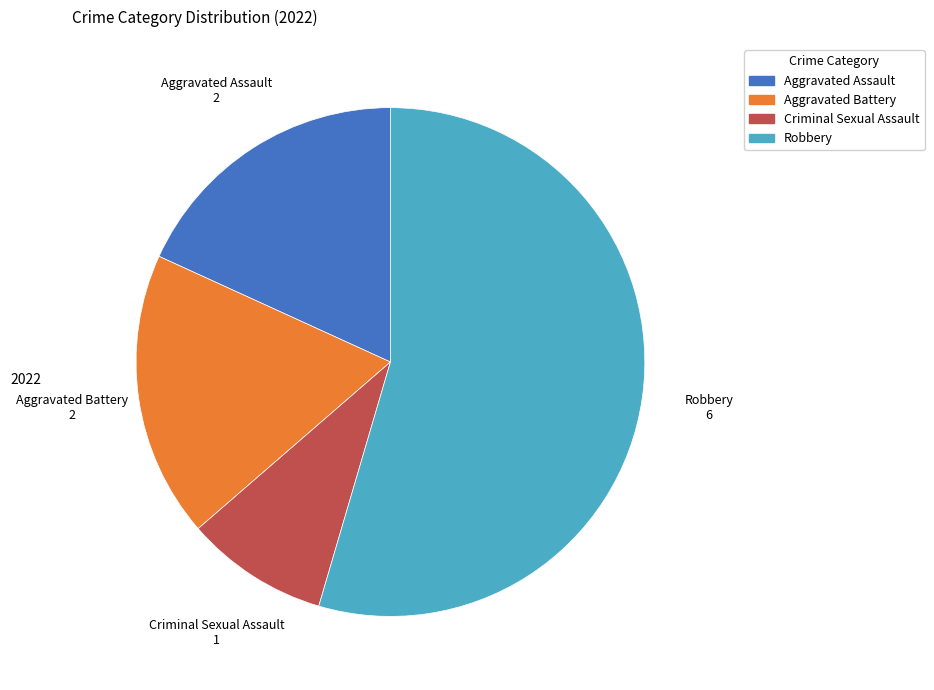

Which category accounts for the majority?

Robbery